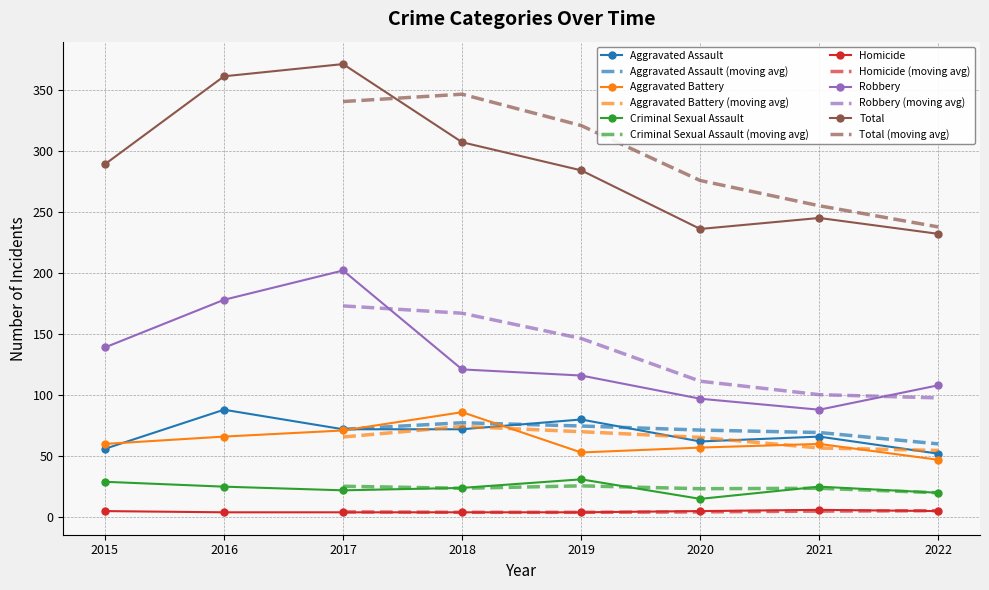

True or false: Robbery and Criminal Sexual Assault intersect in this chart.

False